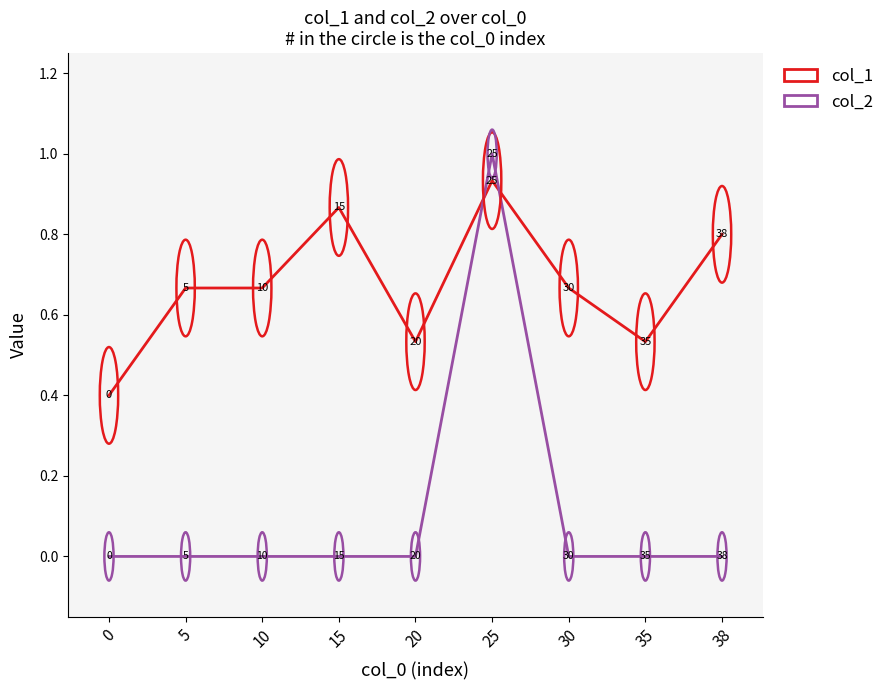

True or false: col_2 has a value of 0.0 at 15.

True